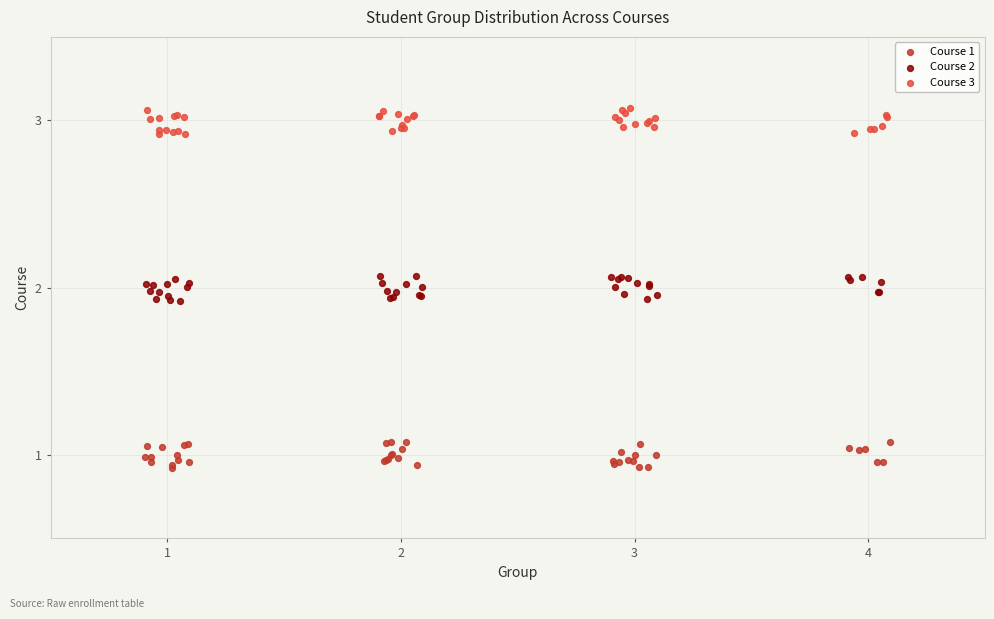

Which series reaches the minimum Y coordinate?

Course 1